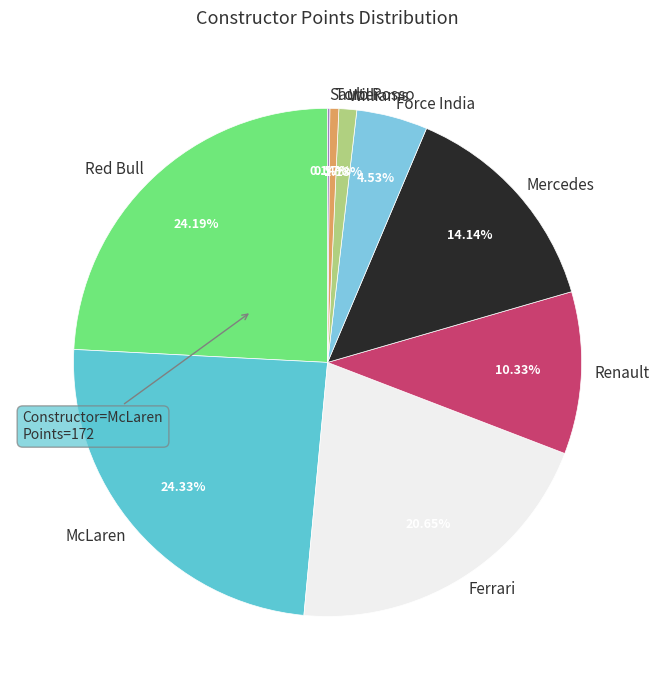

To the nearest percent, what is the difference between the largest and smallest slice percentages?

24%